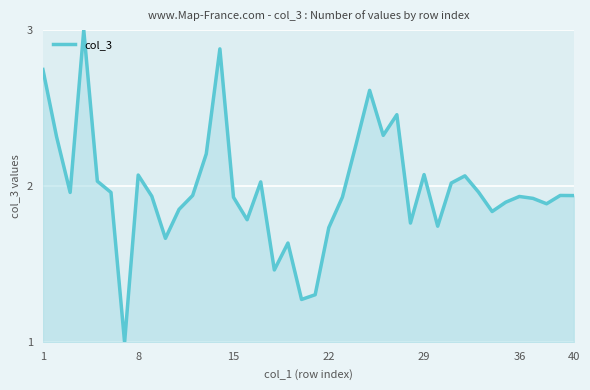

What is the smallest value displayed?

1.0